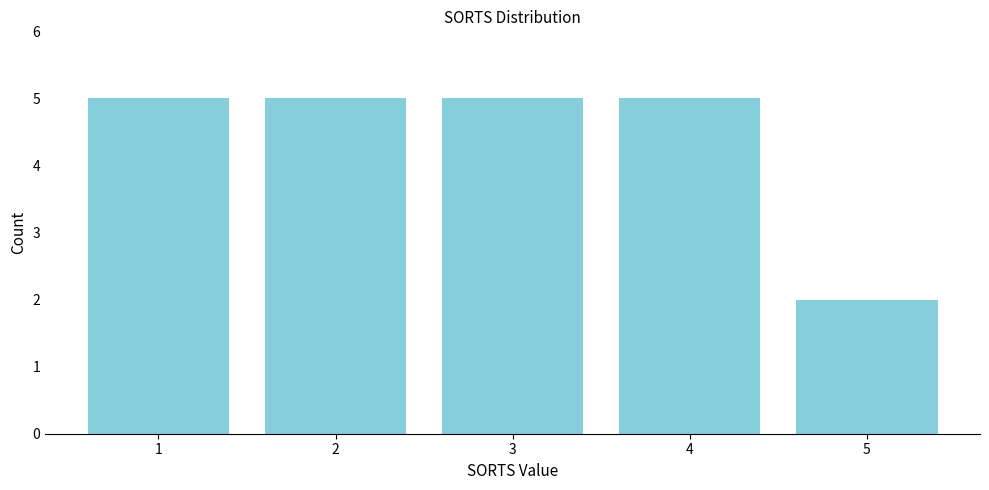

Reading left to right, what are all the values shown in this chart?

1=5	2=5	3=5	4=5	5=2